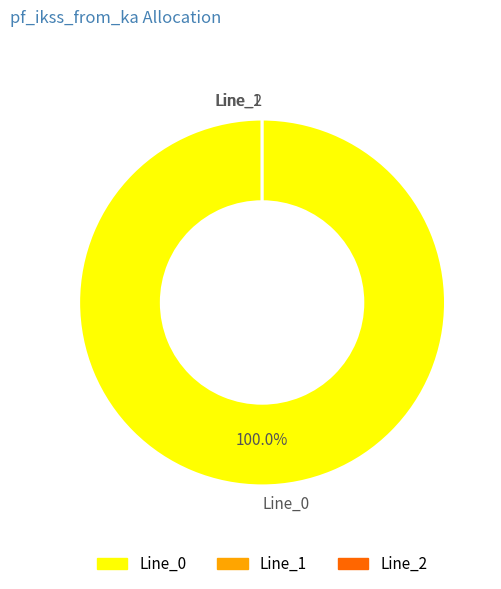

Which has a higher value, Line_1 or Line_2?

Line_1